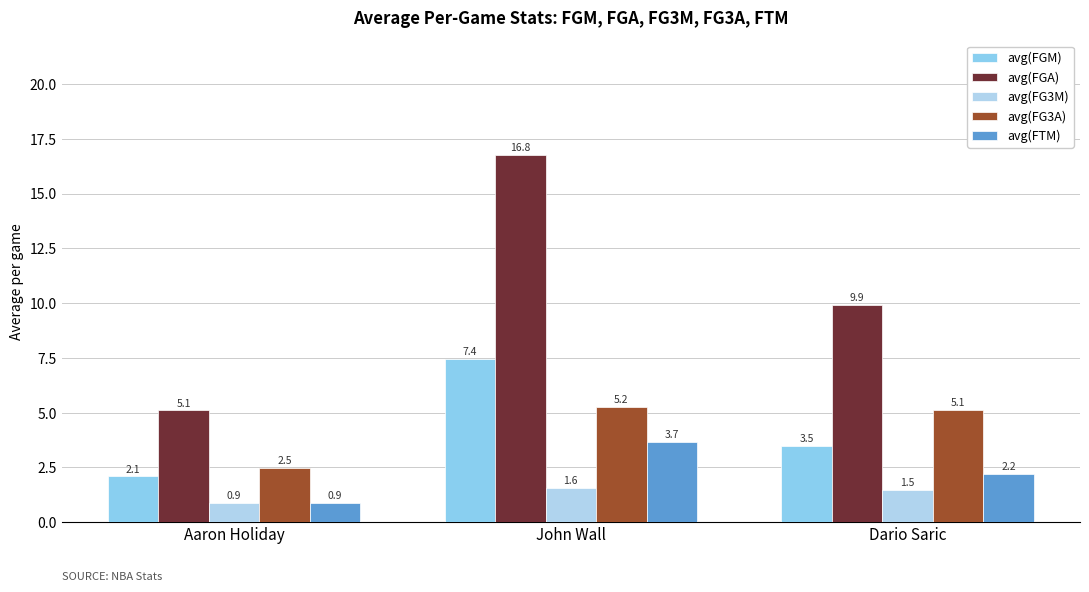

Reading left to right, transcribe all the data shown in this chart.

avg(FGM): 2.1	7.4	3.5
avg(FGA): 5.1	16.8	9.9
avg(FG3M): 0.9	1.6	1.5
avg(FG3A): 2.5	5.2	5.1
avg(FTM): 0.9	3.7	2.2